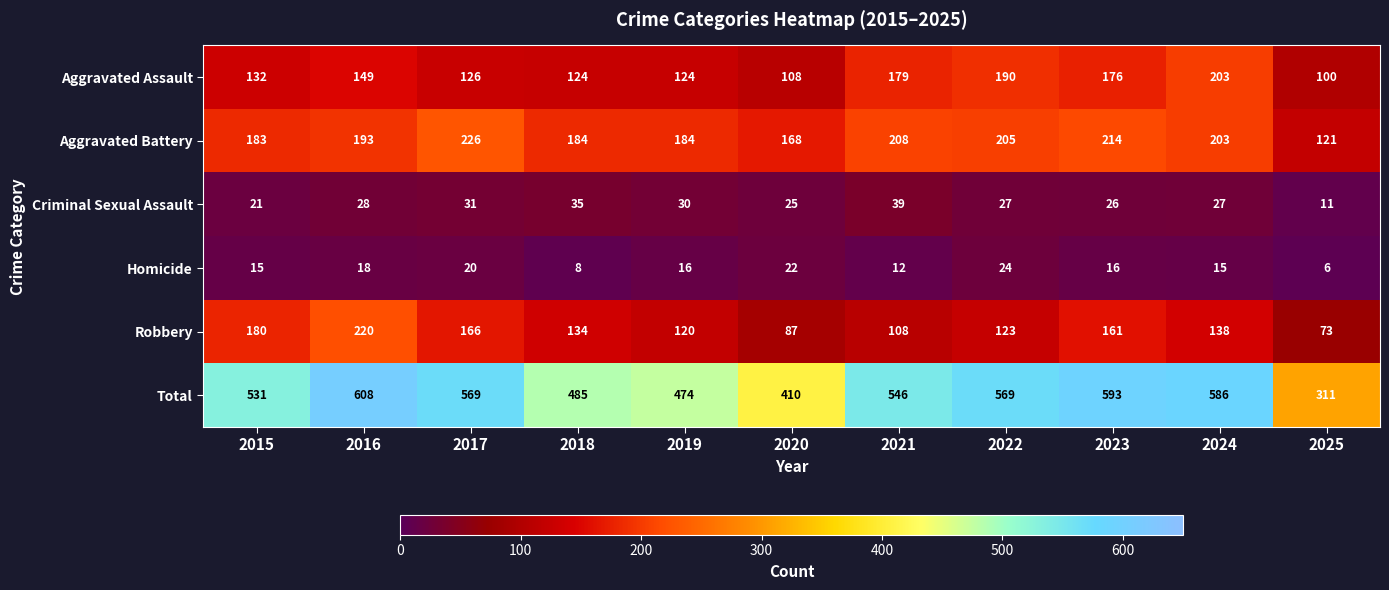

What is the difference between the second highest and second lowest values in the Robbery series?

93